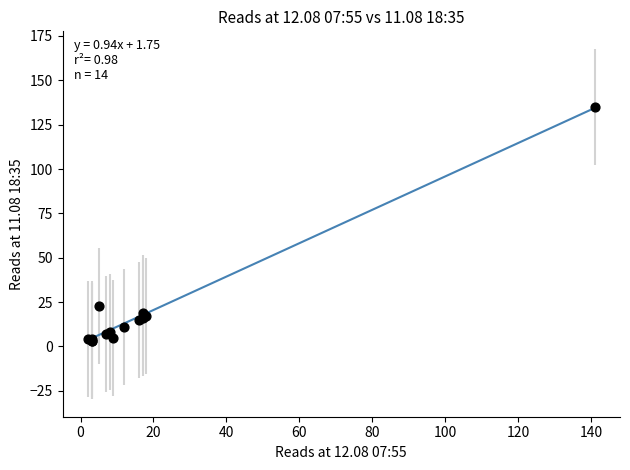

What Y value in the scatter plot is closest to 69?

23